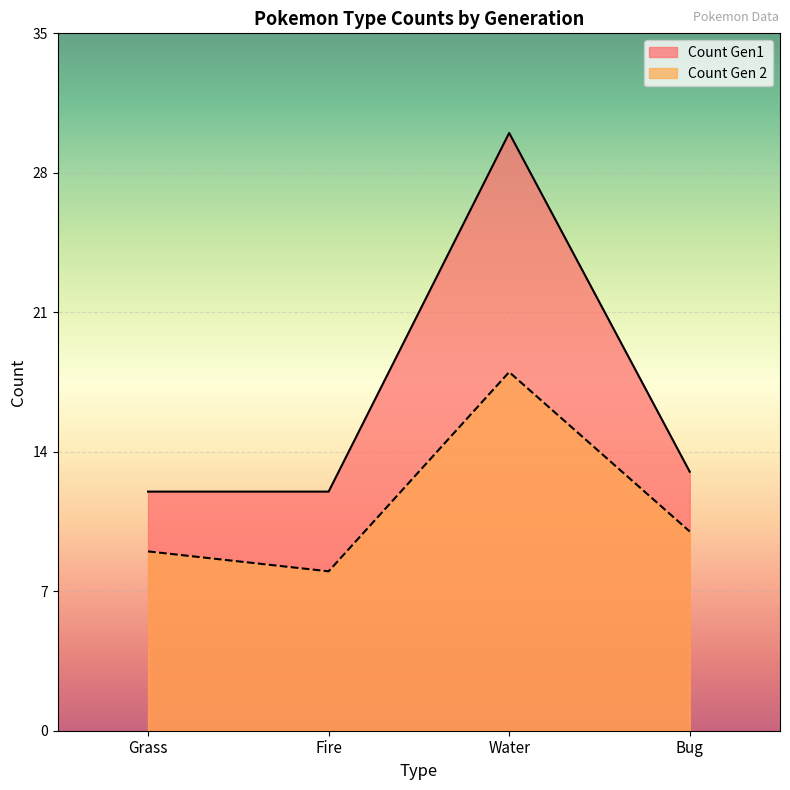

In Count Gen1, how many points are higher than both neighbors (excluding endpoints)?

1